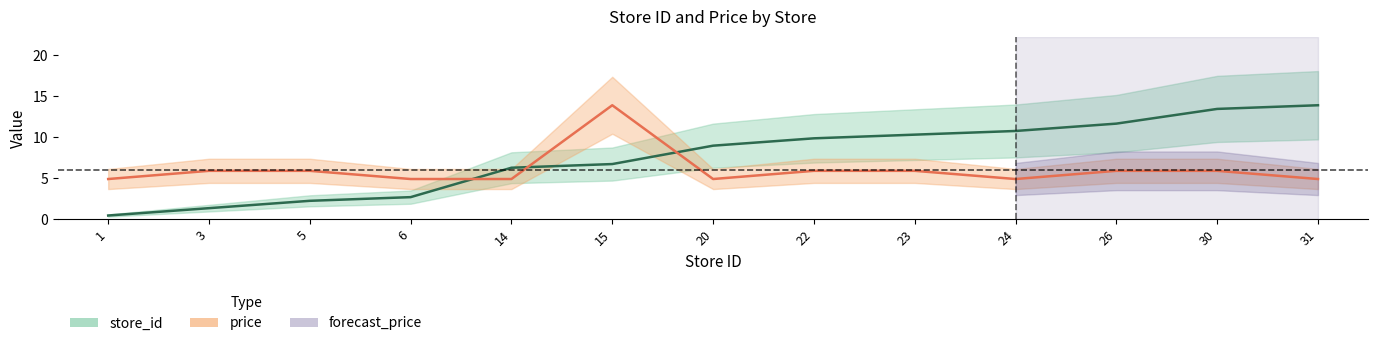

What is the difference between the maximum and minimum values in the price series?

9.0